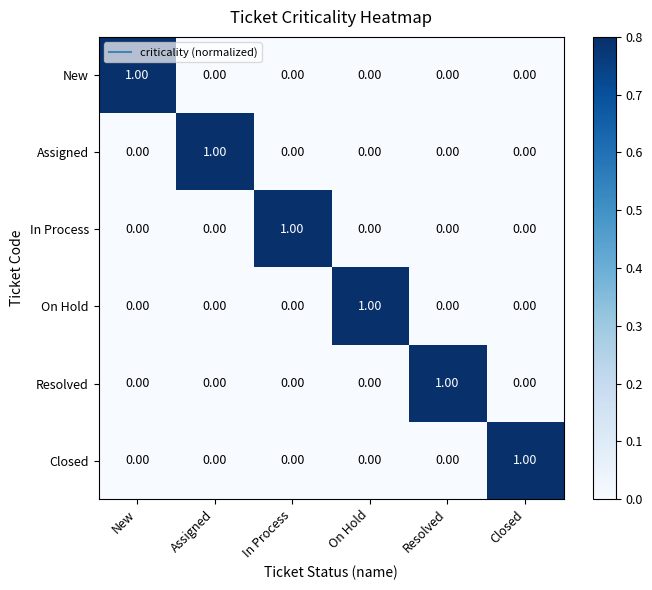

At how many categories does at least one series exceed 0?

6